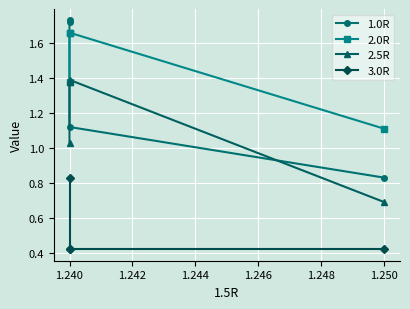

At 1.240, list the series in order from largest to smallest.

1.0R, 2.0R, 2.5R, 3.0R